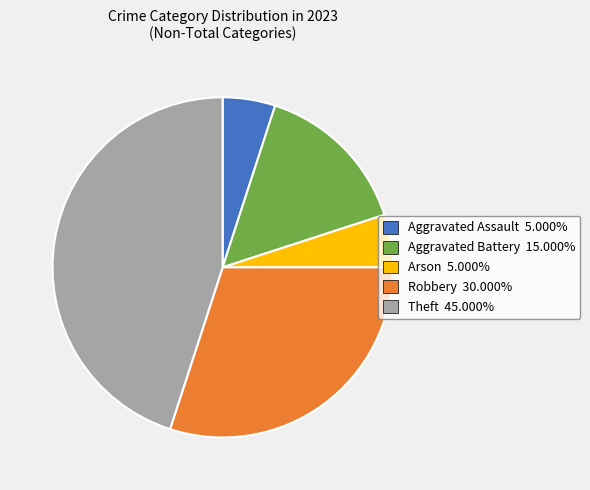

Is Aggravated Assault 5.000% the majority of the pie?

No